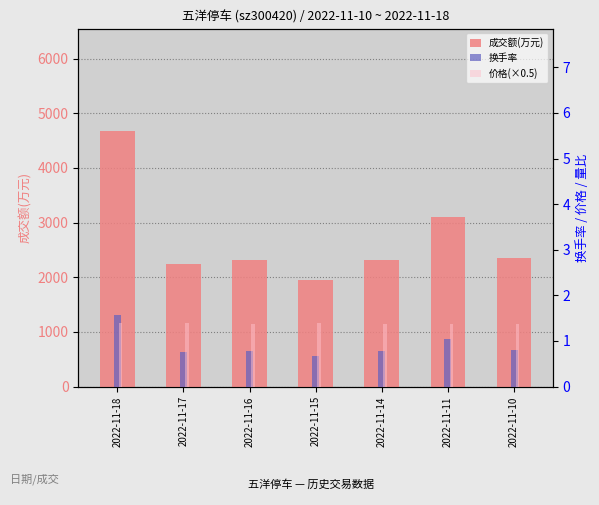

Rank the series at 2022-11-11 from highest to lowest value.

成交额(万元), 价格(×0.5), 换手率